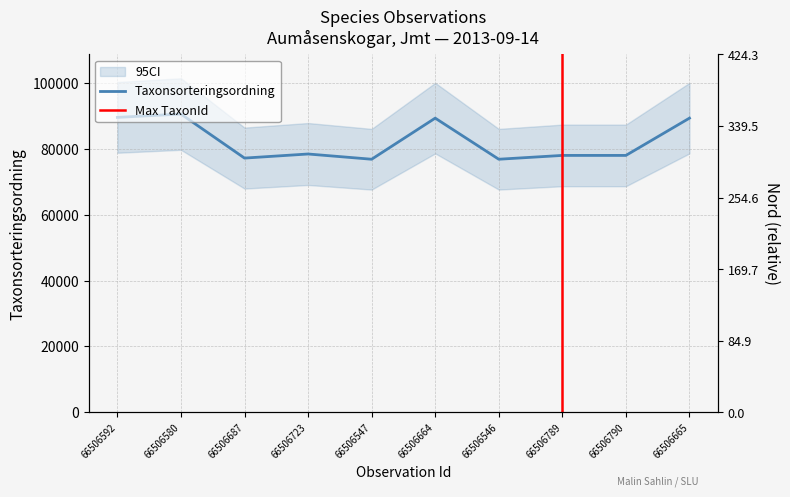

What is the difference between the second highest and second lowest values in the Taxonsorteringsordning series?

12724